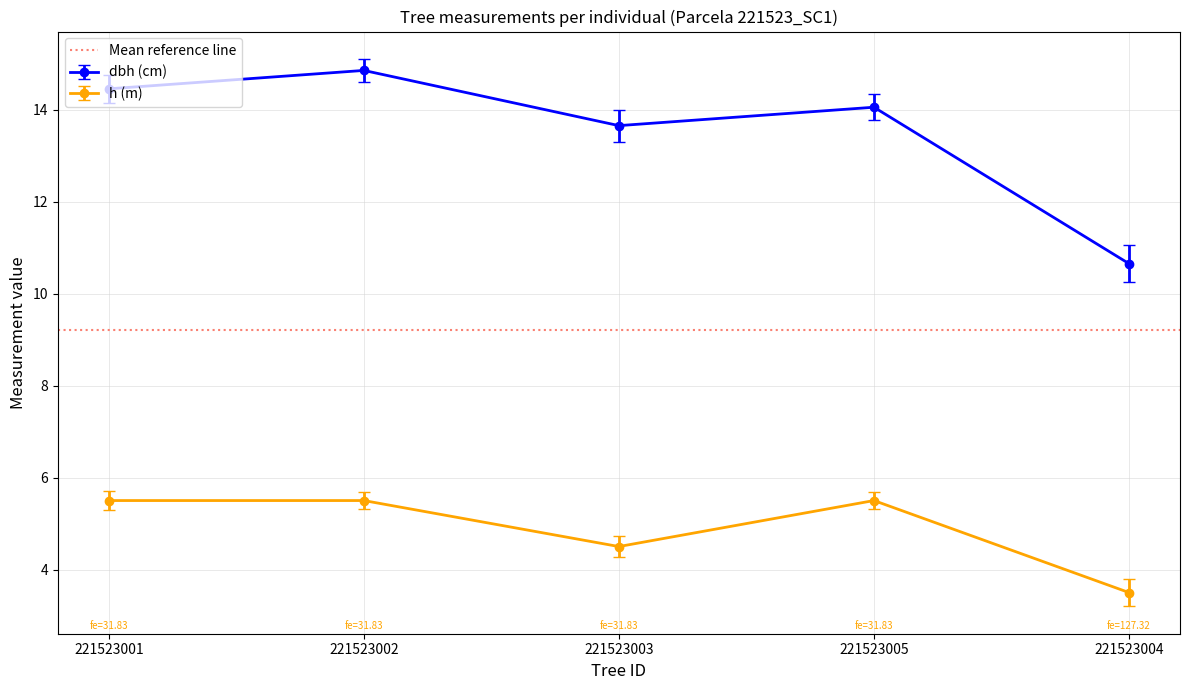

True or false: h and dbh intersect in this chart.

False